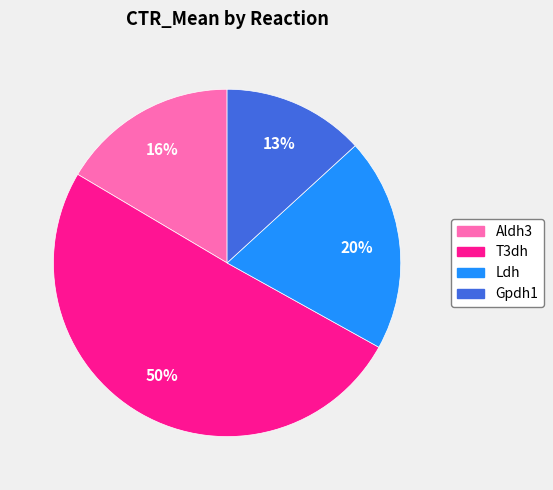

How many segments does this pie chart have?

4